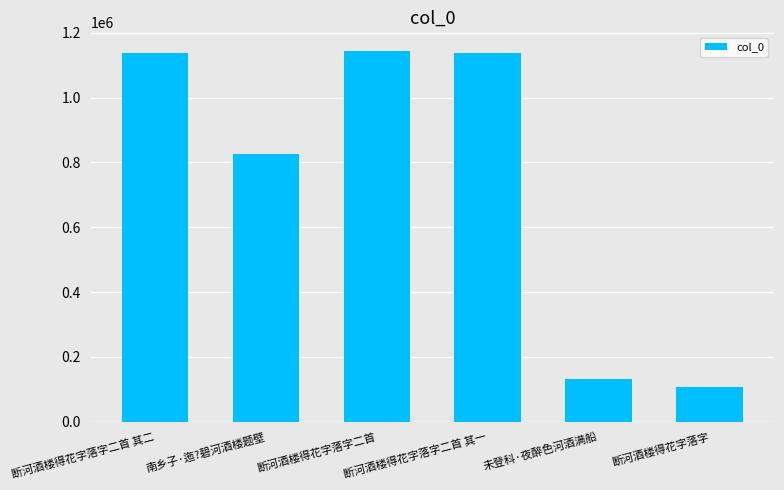

Count the number of categories in the chart.

6